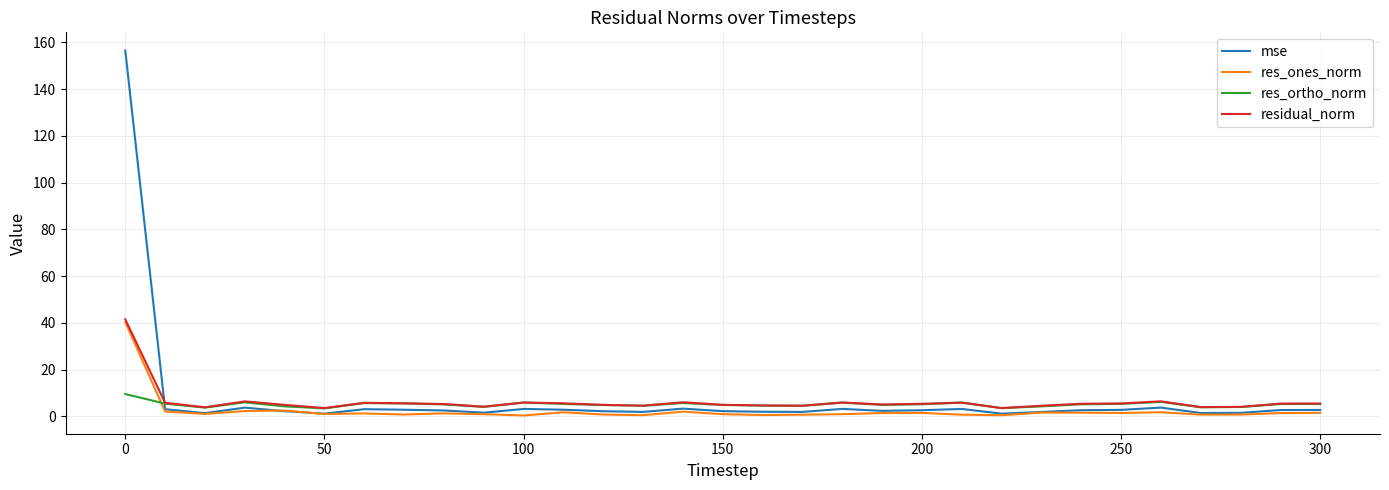

What are all the series names shown in the legend?

mse, res_ones_norm, res_ortho_norm, residual_norm